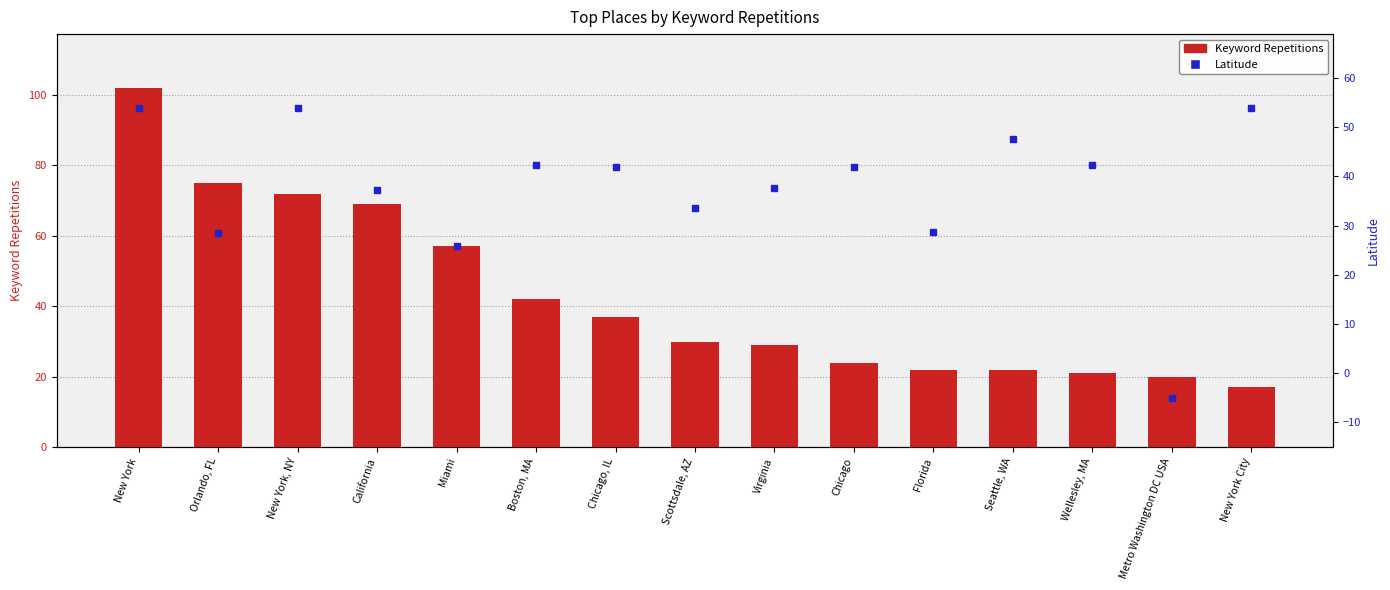

What is the value of the Keyword Repetitions bar at the 12th from the left?

22.0